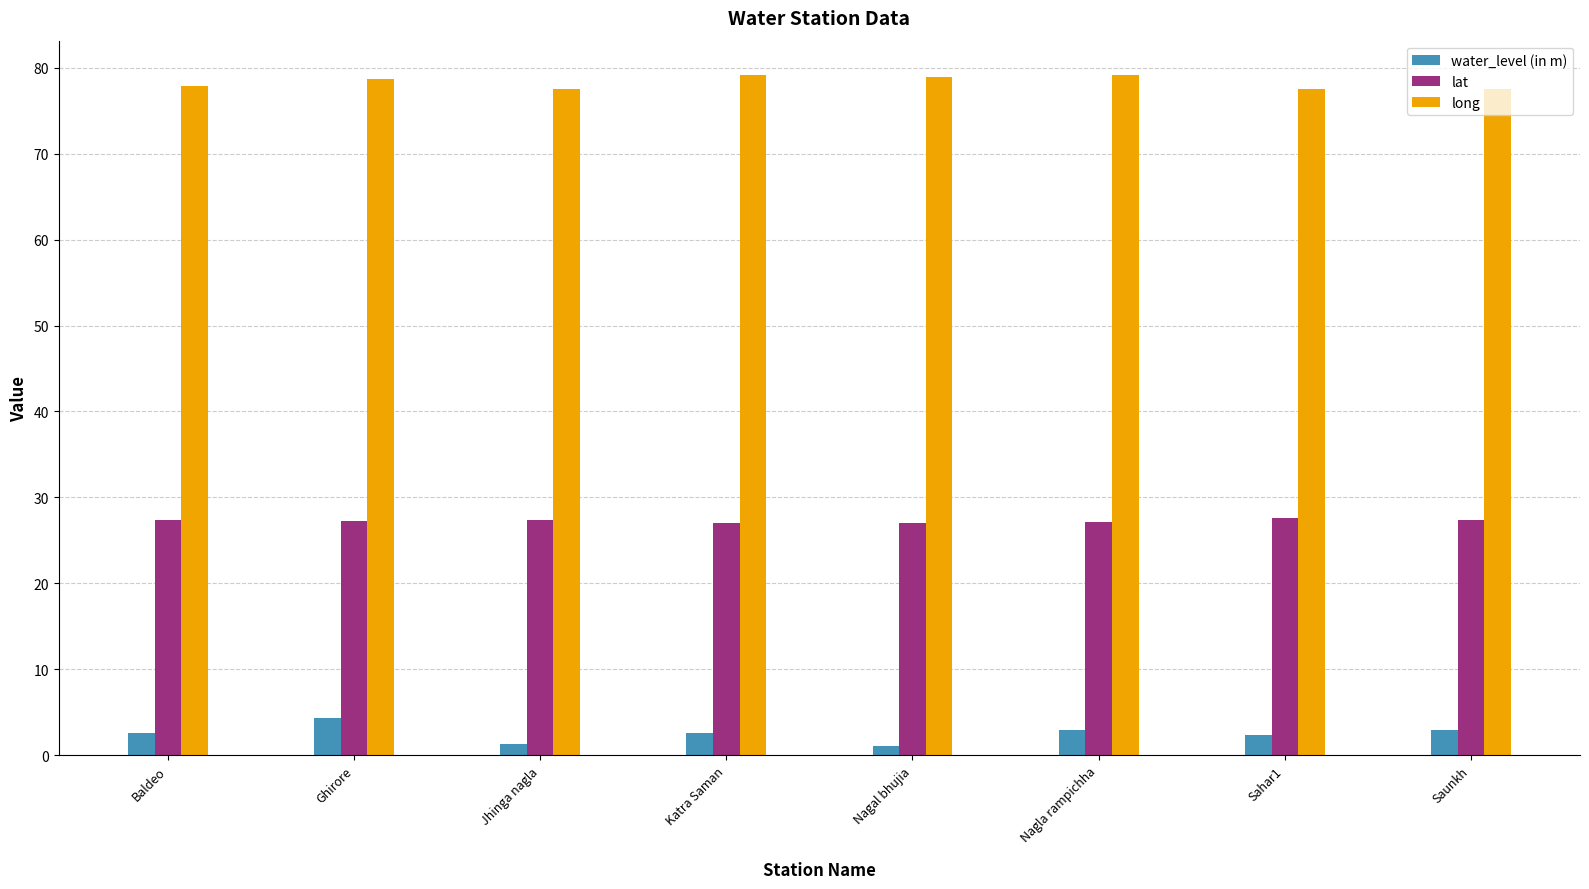

What is the minimum value for water_level (in m)?

1.1